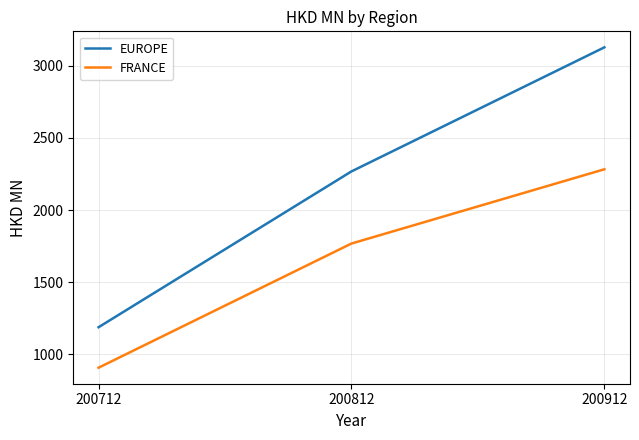

What are all the series names shown in the legend?

EUROPE, FRANCE